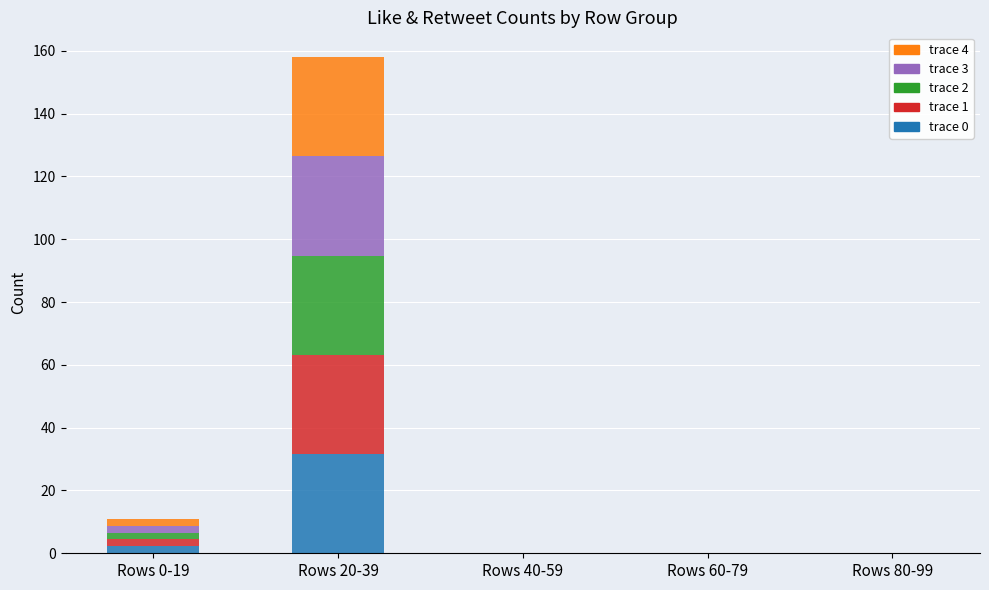

The value of trace 0 at Rows 20-39 is 41.2. True or false?

False